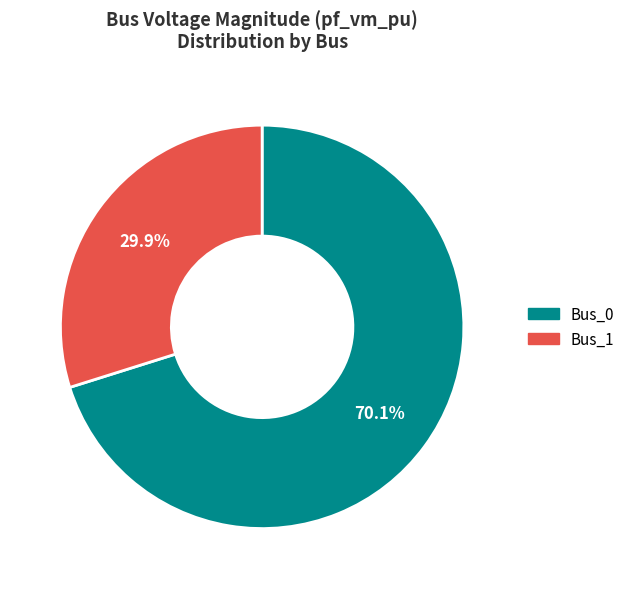

Is Bus_0 the majority of the pie?

Yes